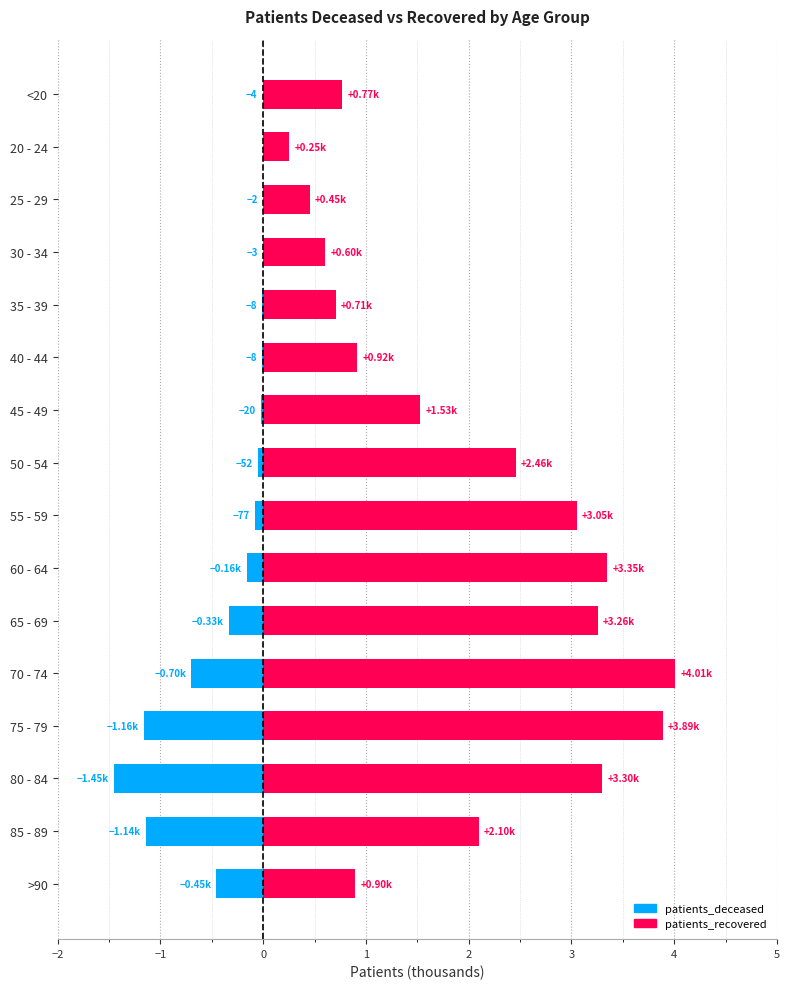

Rank the series at 20 - 24 from lowest to highest value.

patients_deceased, patients_recovered